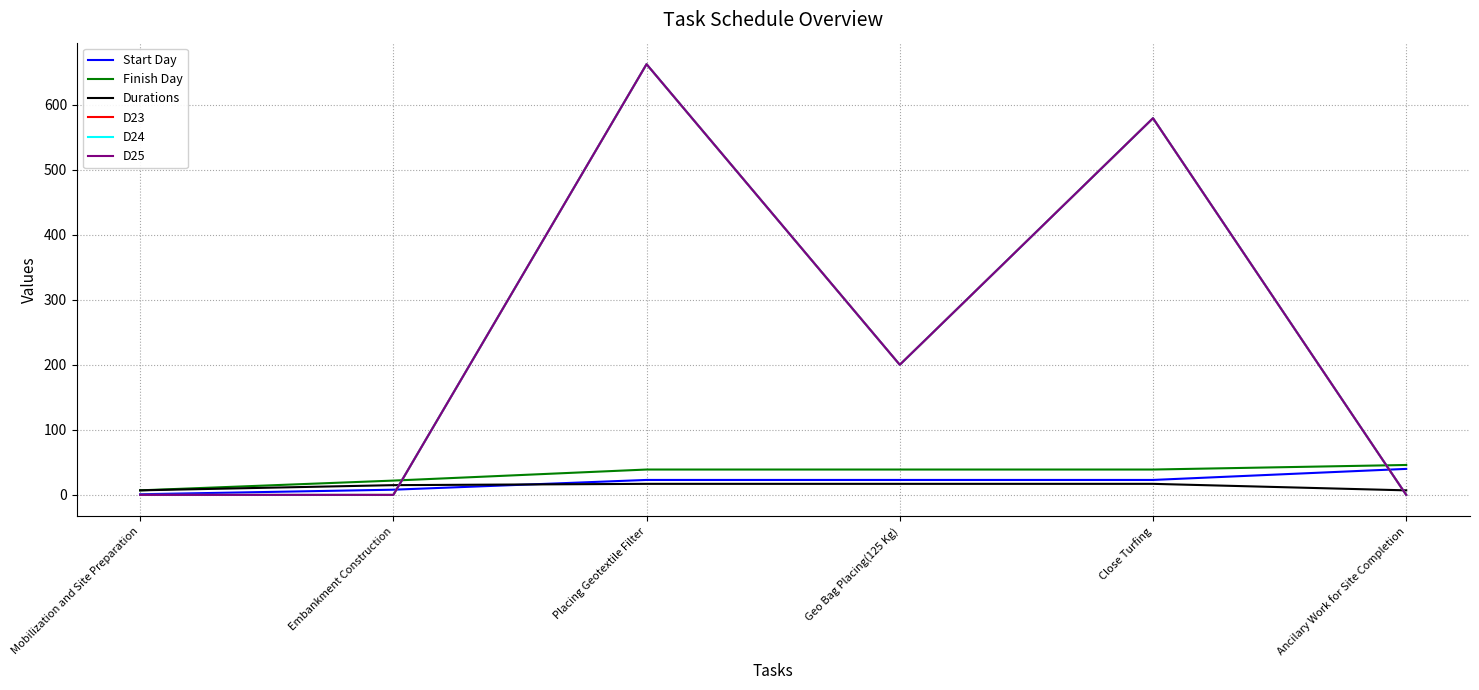

What is the value of the Durations point at the 6th from the left?

7